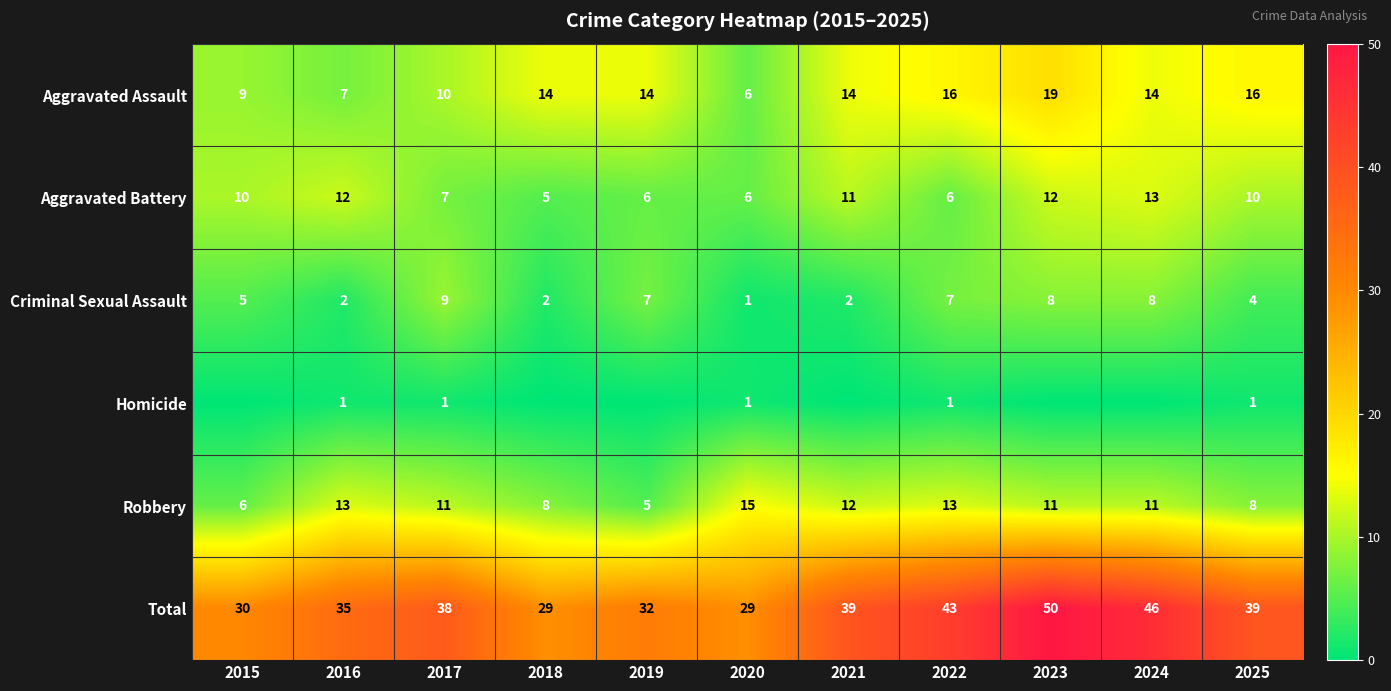

Which label corresponds to the smallest value in the chart?

2015